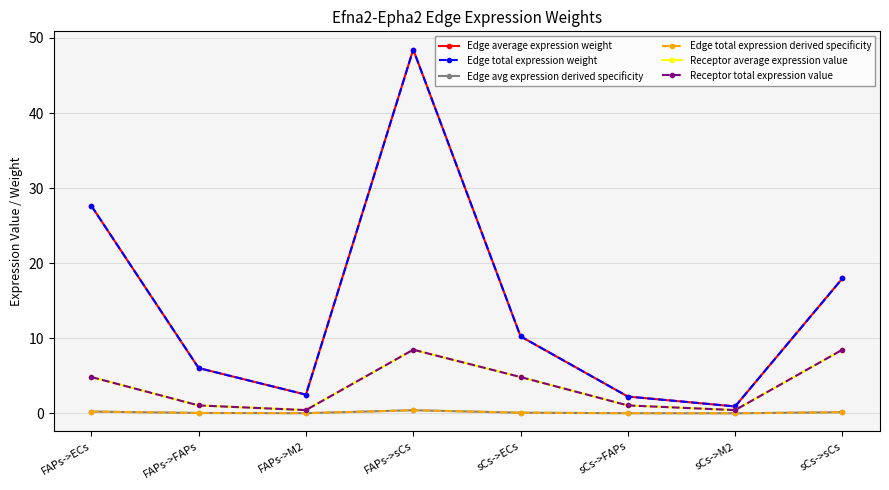

Is this an area chart (filled region under the line)?

No